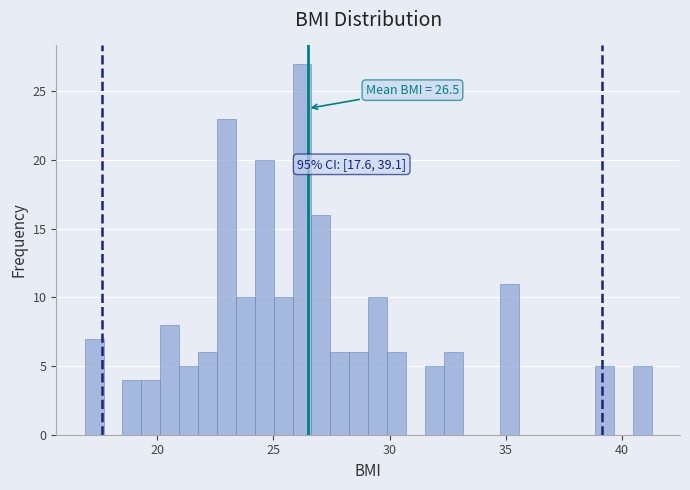

Read against the x-axis, roughly where is the centre of the tallest bar?

26.0